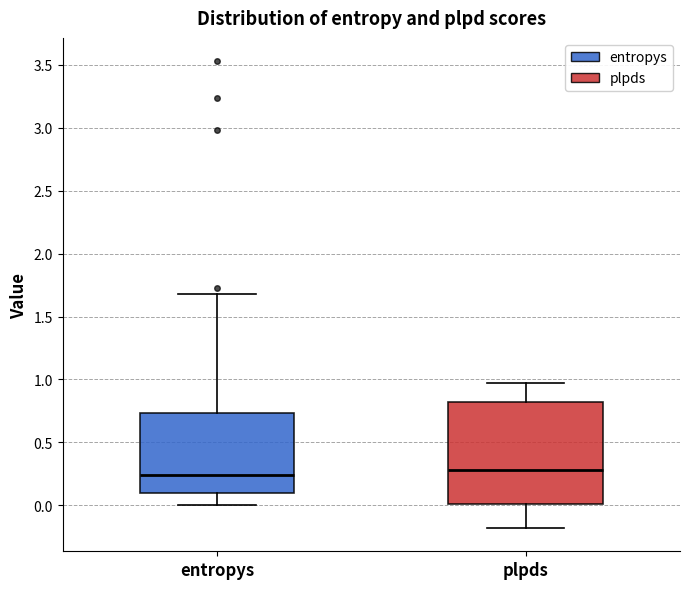

Reading left to right, read every box against the y-axis: the position of its median line, the range the box covers, and the ends of its whiskers. The values are not printed on the chart, so give them approximately, as read against the axis.

entropys: median 0.25, box 0.10 to 0.75, whiskers 0.00 to 1.70
plpds: median 0.30, box 0.00 to 0.80, whiskers -0.20 to 0.95